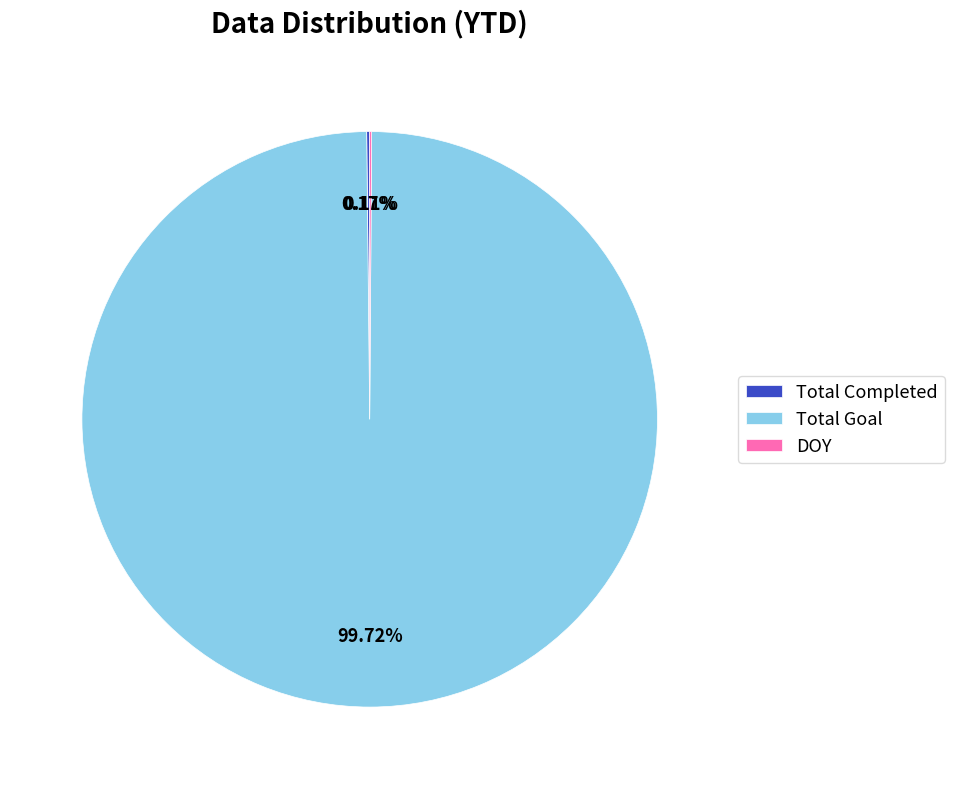

What is the largest slice in the pie chart?

Total Goal